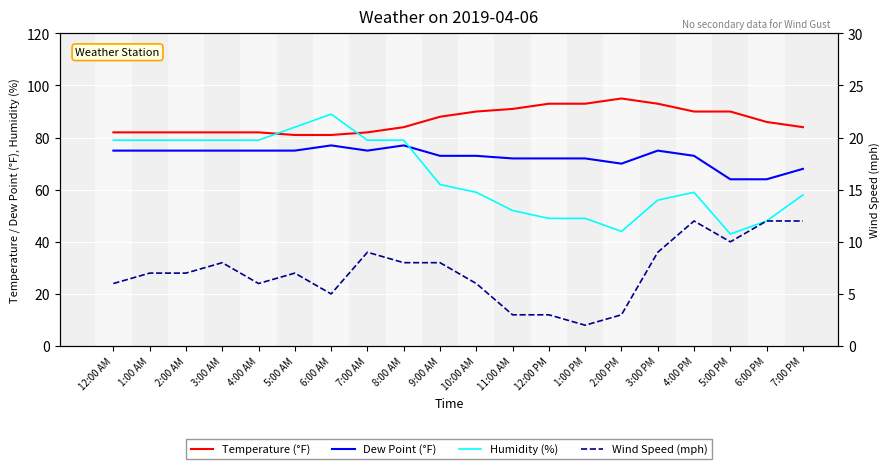

What is the label of the 3rd point from the right?

5:00 PM